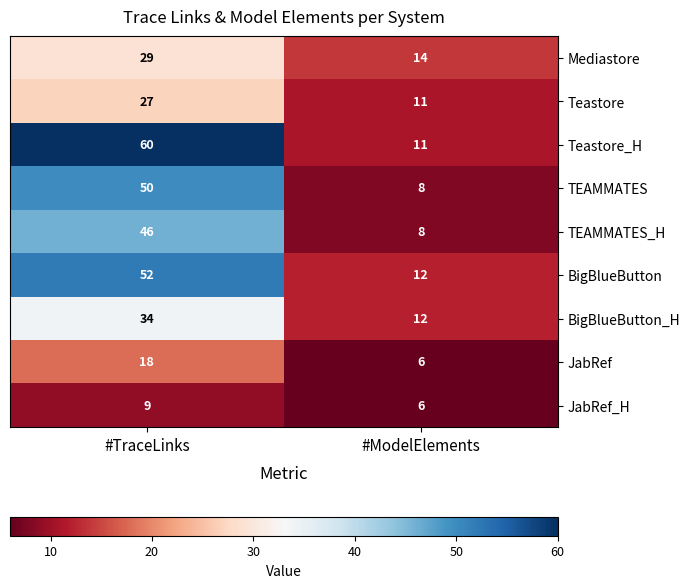

What is the sum of all BigBlueButton values?

64